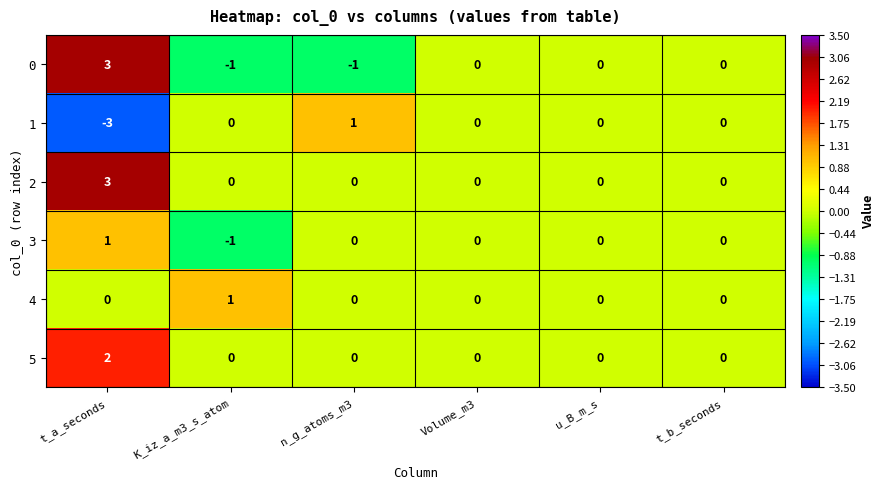

How many 4 values are between 0 and 1?

6